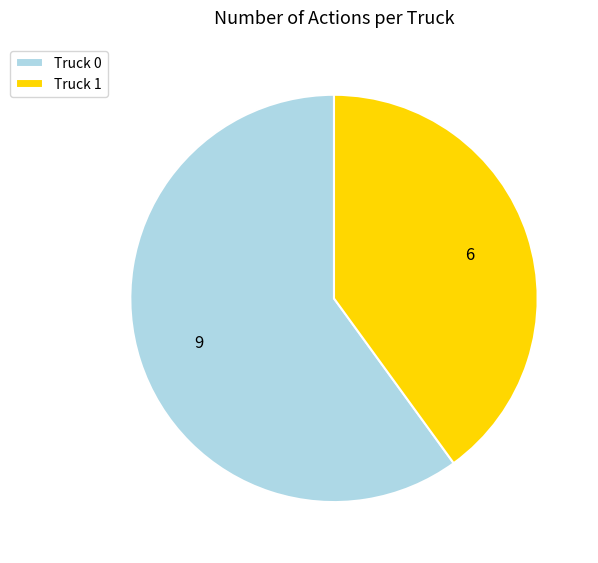

True or false: Truck 1 accounts for 40% of the total.

True